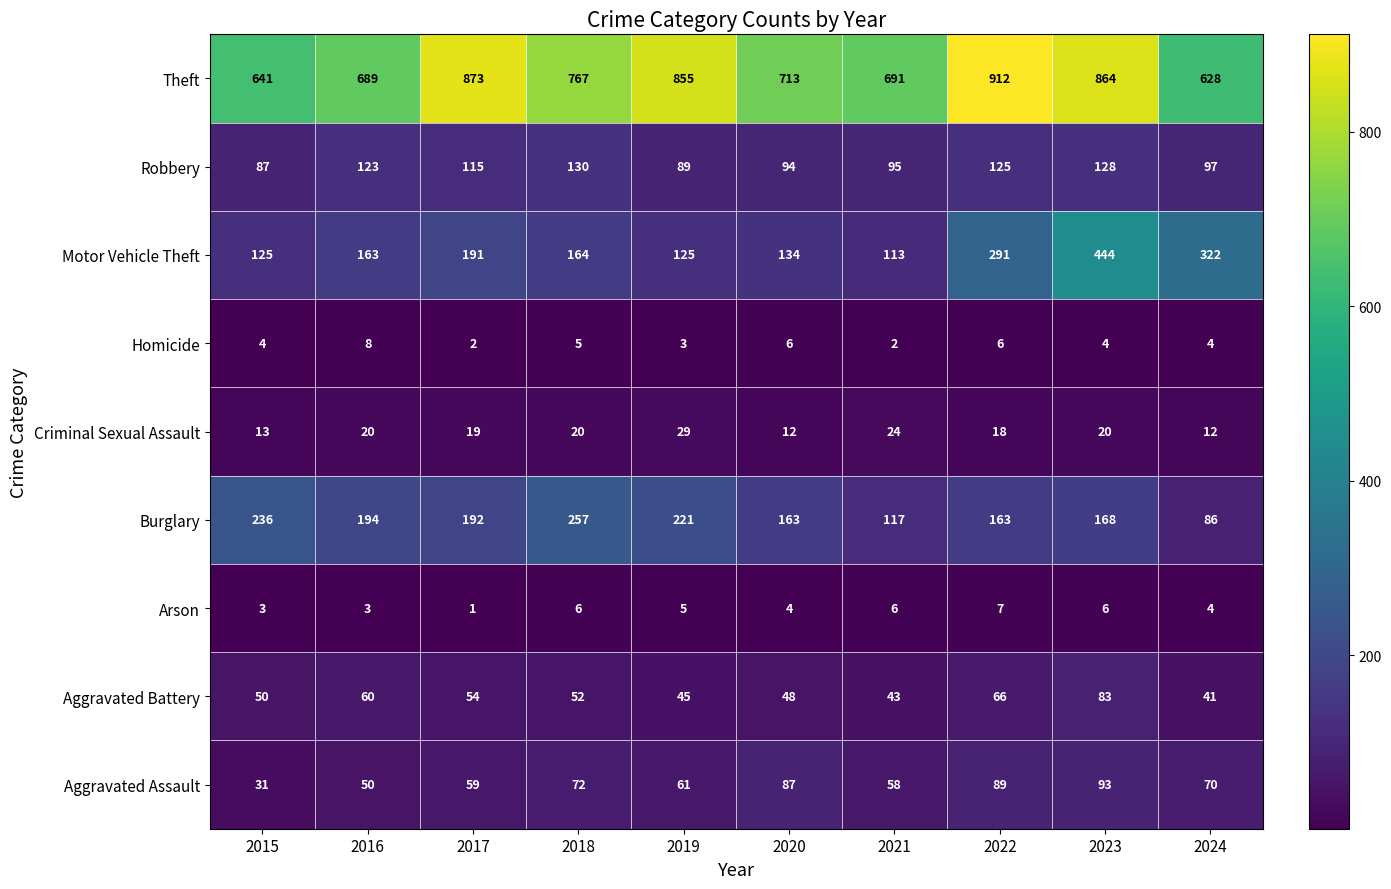

What value does the Aggravated Assault series have at 2023, to the nearest 5?

95